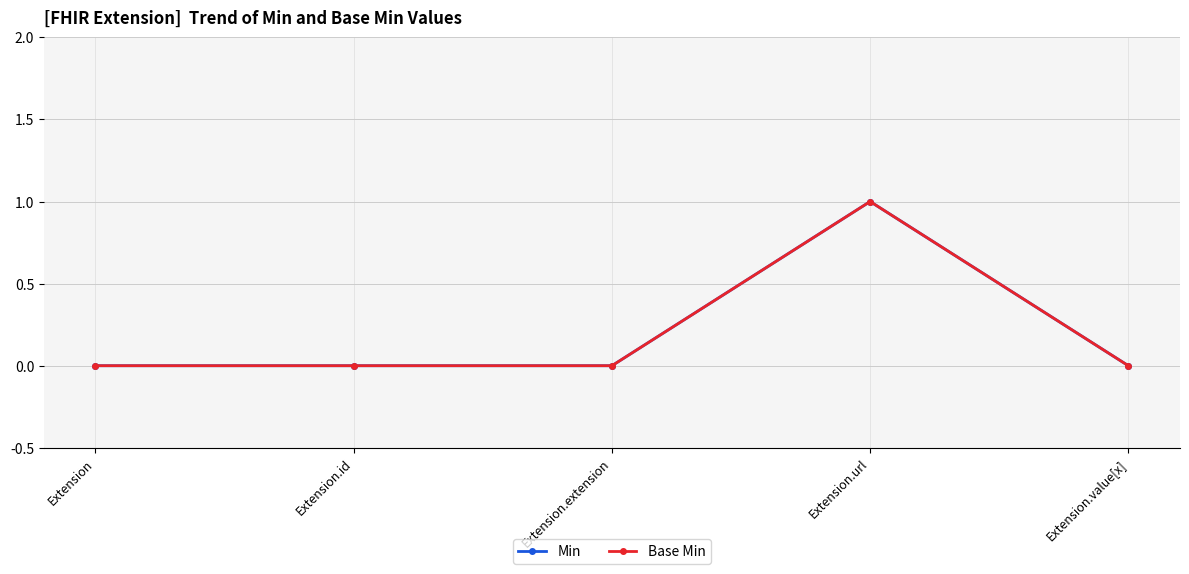

Which series has the largest total across all categories?

Min